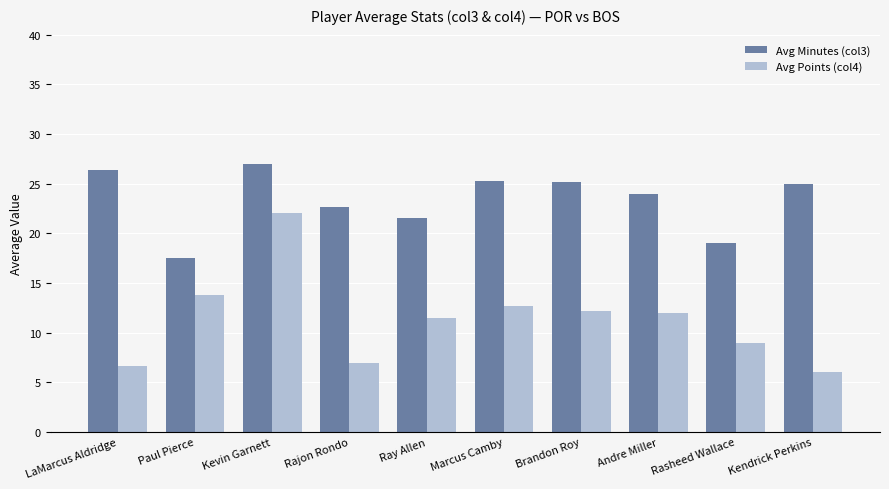

At which category does the chart reach its minimum across all series?

Kendrick Perkins